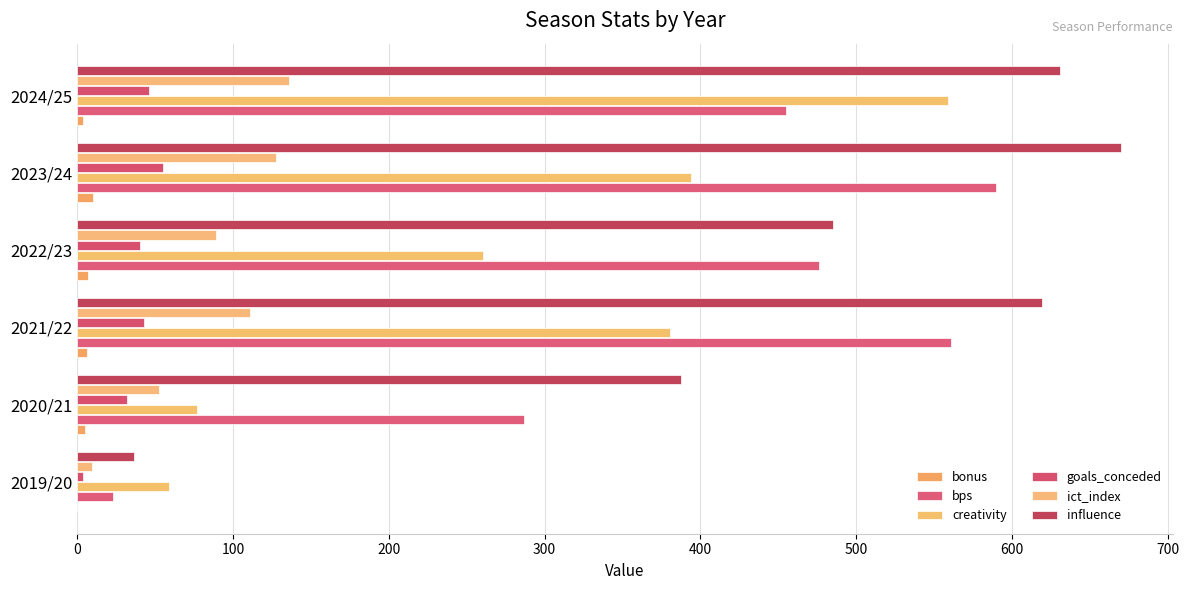

List the series in order of their peak value, highest first.

influence, bps, creativity, ict_index, goals_conceded, bonus